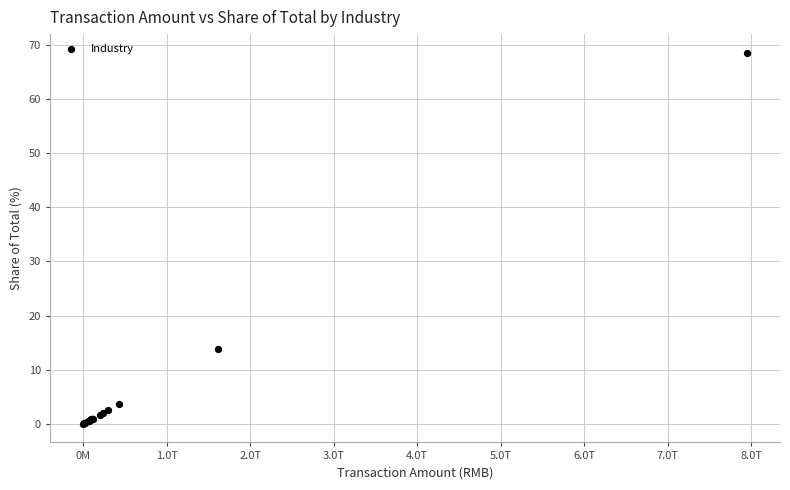

What Y value in the scatter plot is closest to 34?

13.9